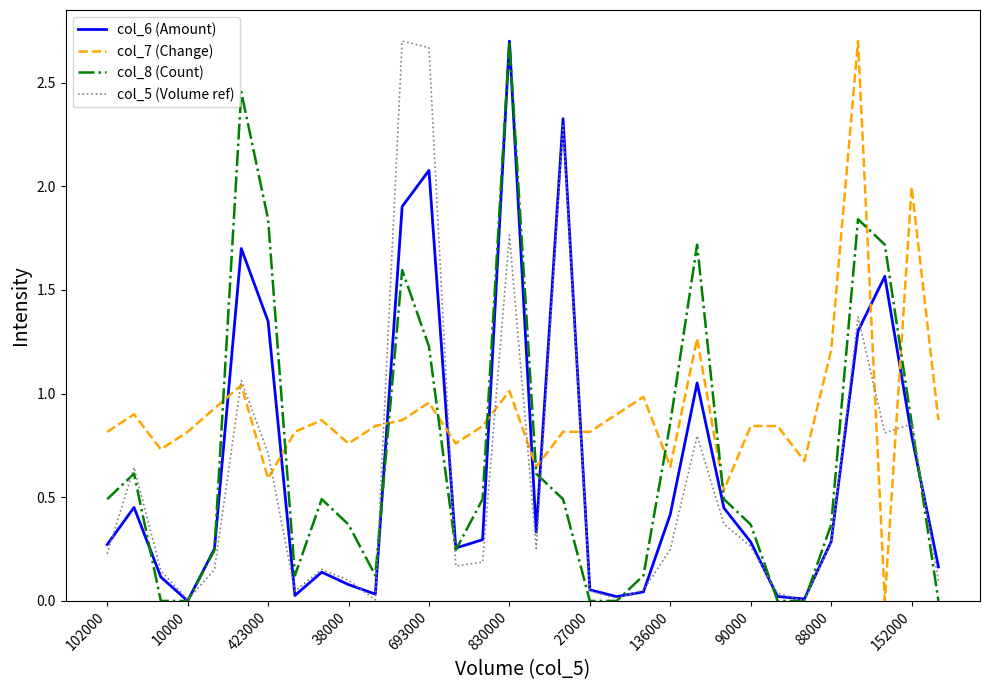

How many times do col_8 (Count) and col_7 (Change) cross each other?

10